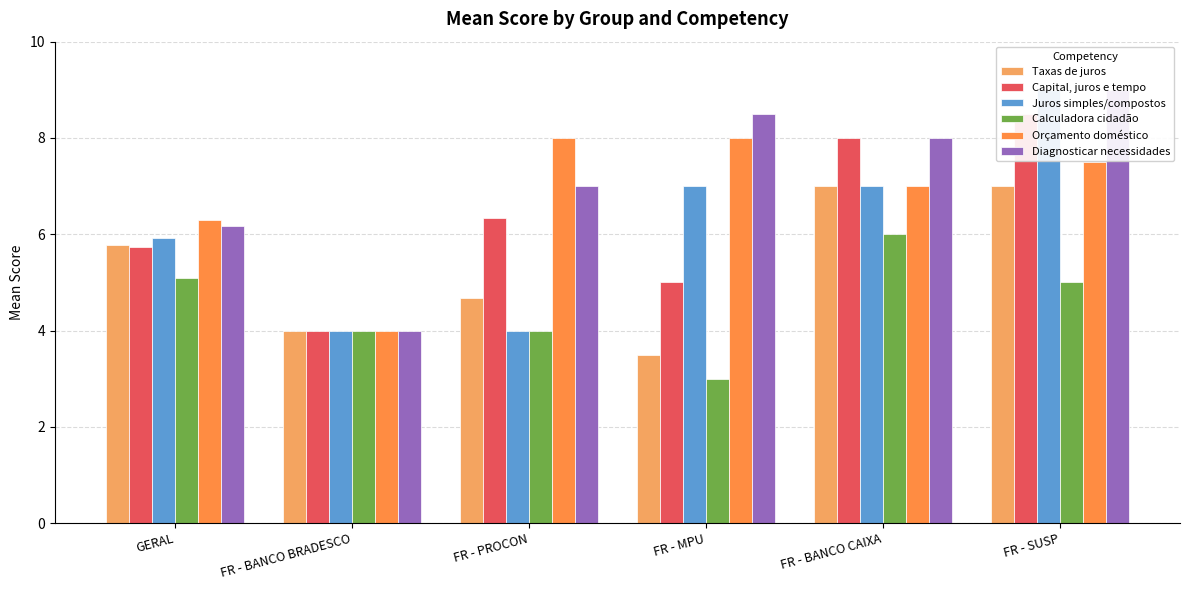

The value of Orçamento doméstico at FR - BANCO CAIXA is 11.5. True or false?

False